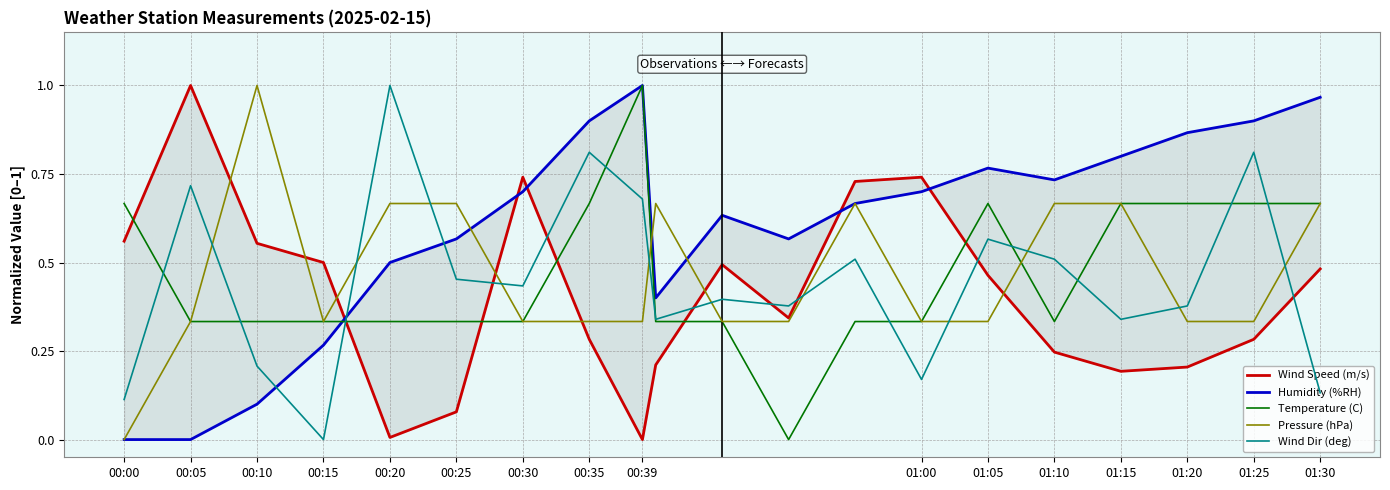

True or false: Temperature (C) has more than 1 interior local peaks.

True